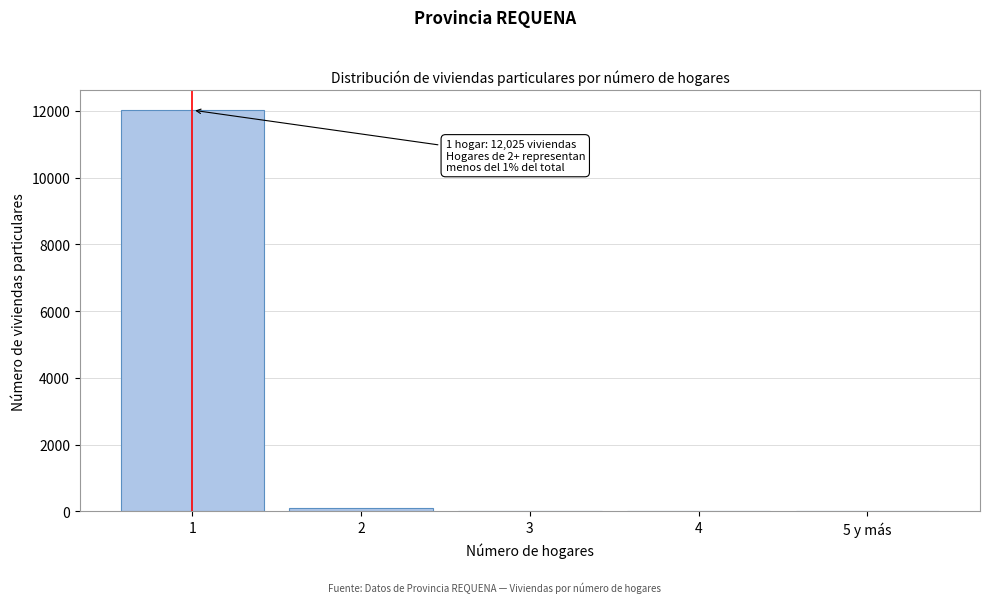

What is the sum of all values?

12133